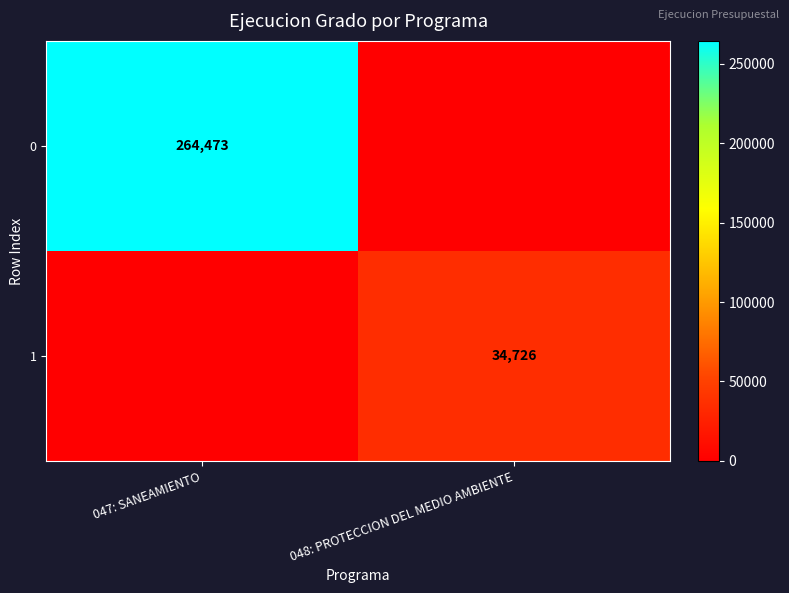

True or false: 0 has a value of 264473 at 047: SANEAMIENTO.

True